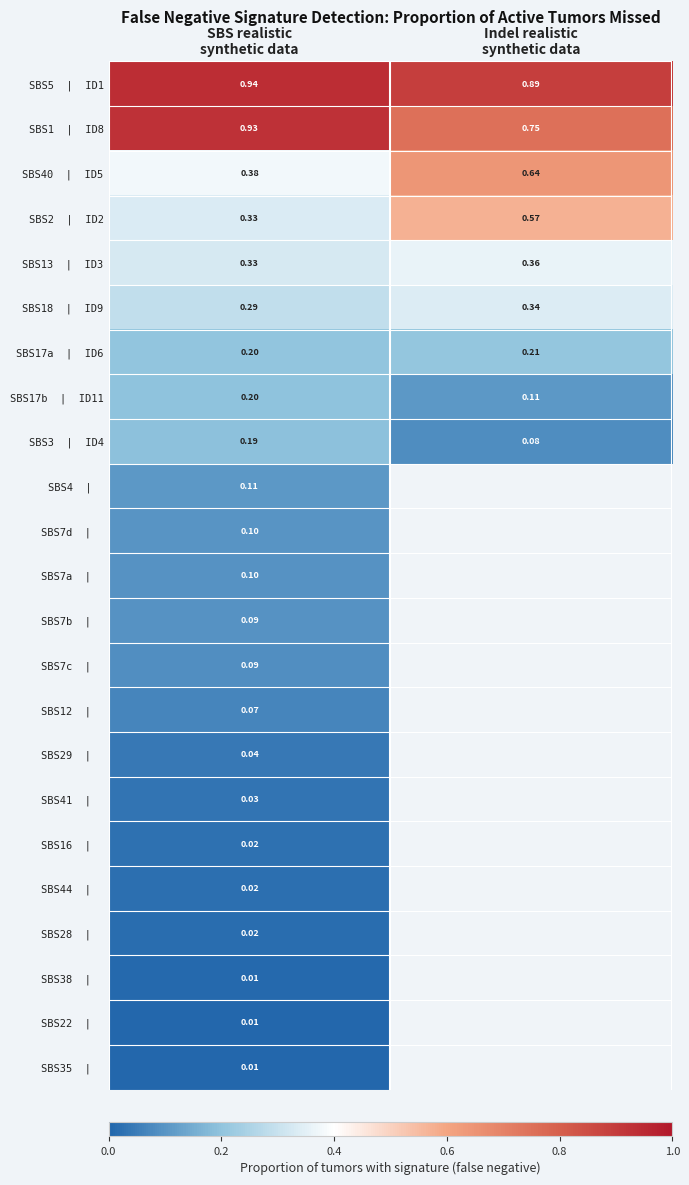

What is the difference between the highest and lowest values at Indel realistic
synthetic data?

0.8